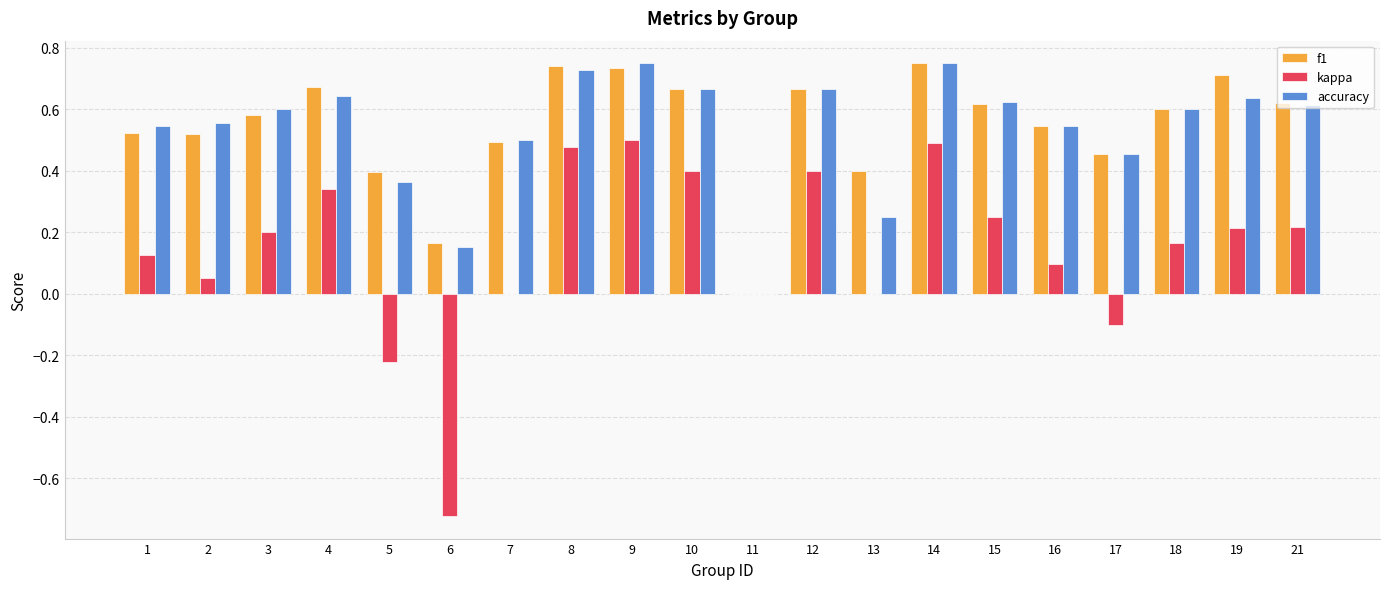

What is the total value across all series at 18?

1.4